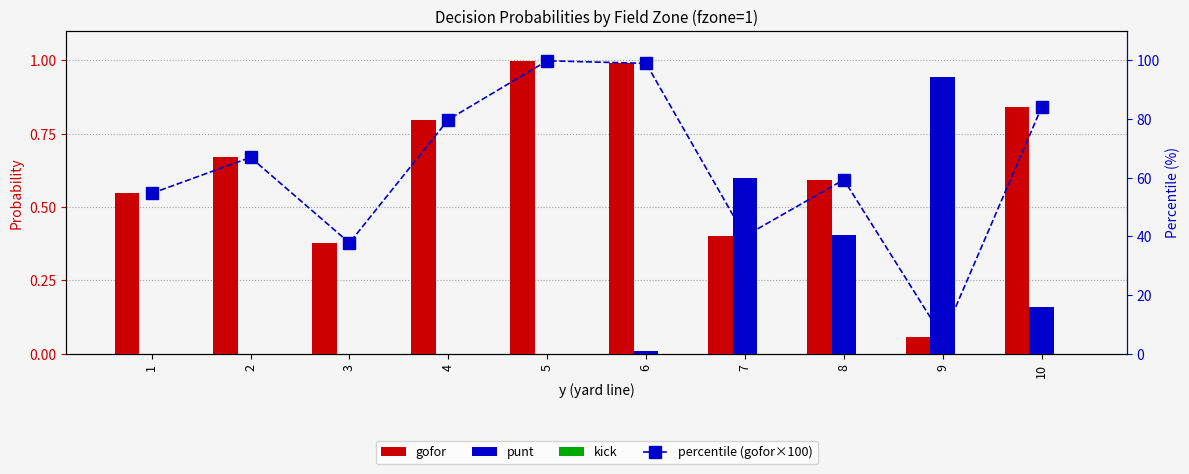

List the series in order of their peak value, lowest first.

kick, punt, gofor, percentile (gofor×100)